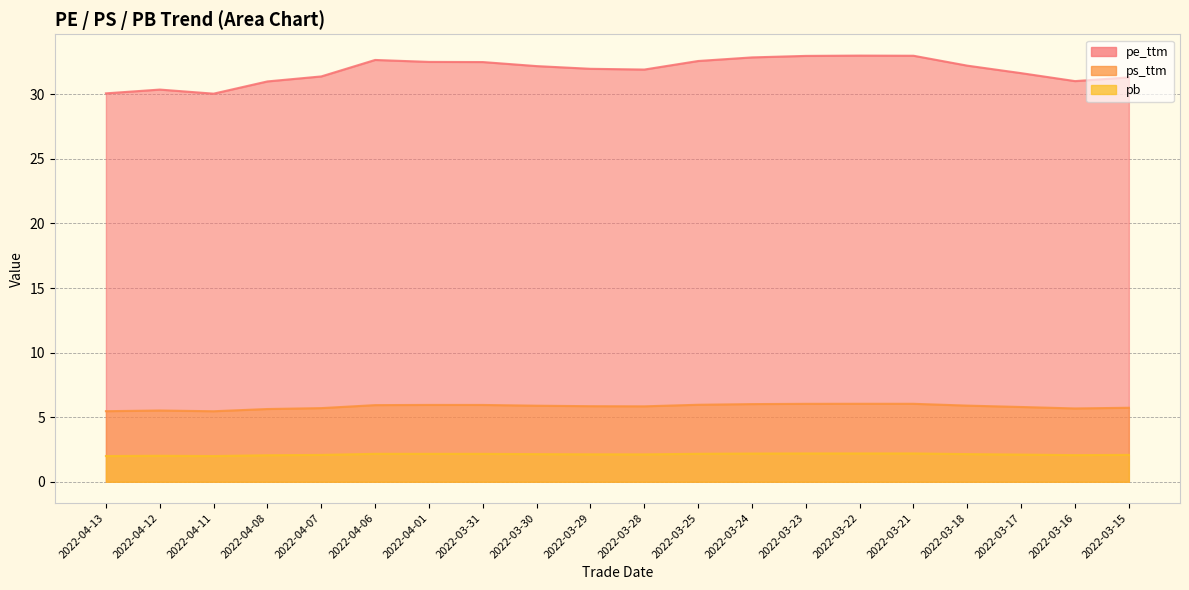

At 2022-03-18, list the series in order from largest to smallest.

pe_ttm, ps_ttm, pb